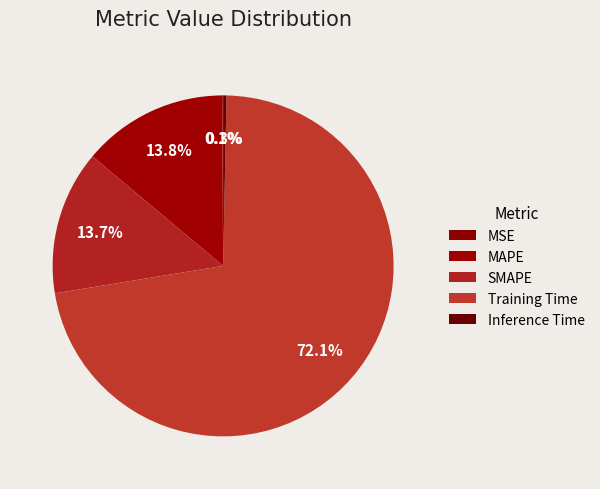

Which category has the smallest portion of the pie?

MSE